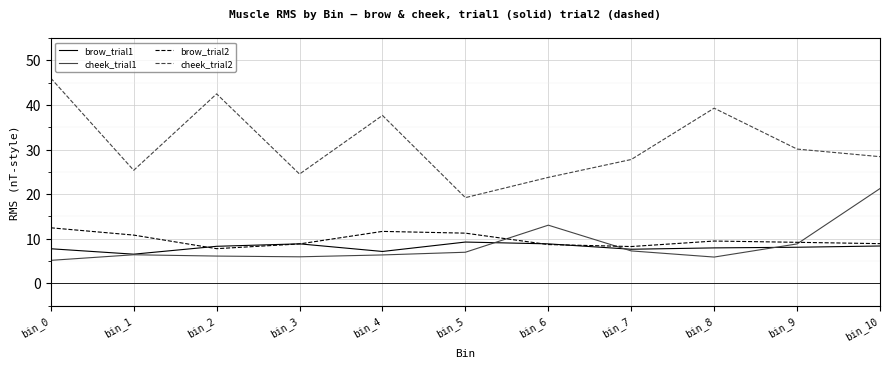

Which series has the widest spread of values?

cheek_trial2